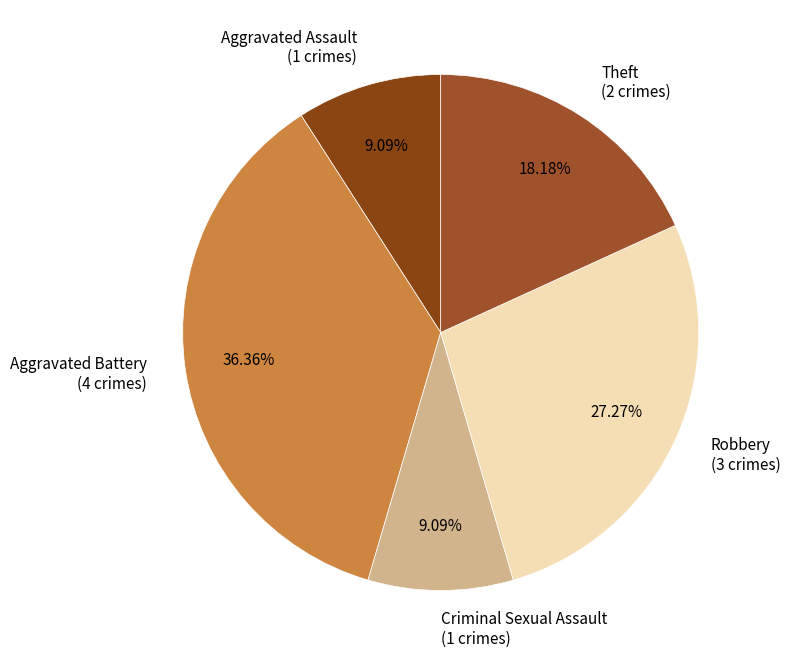

To the nearest percent, what percentage of the pie is Aggravated Battery?

36%